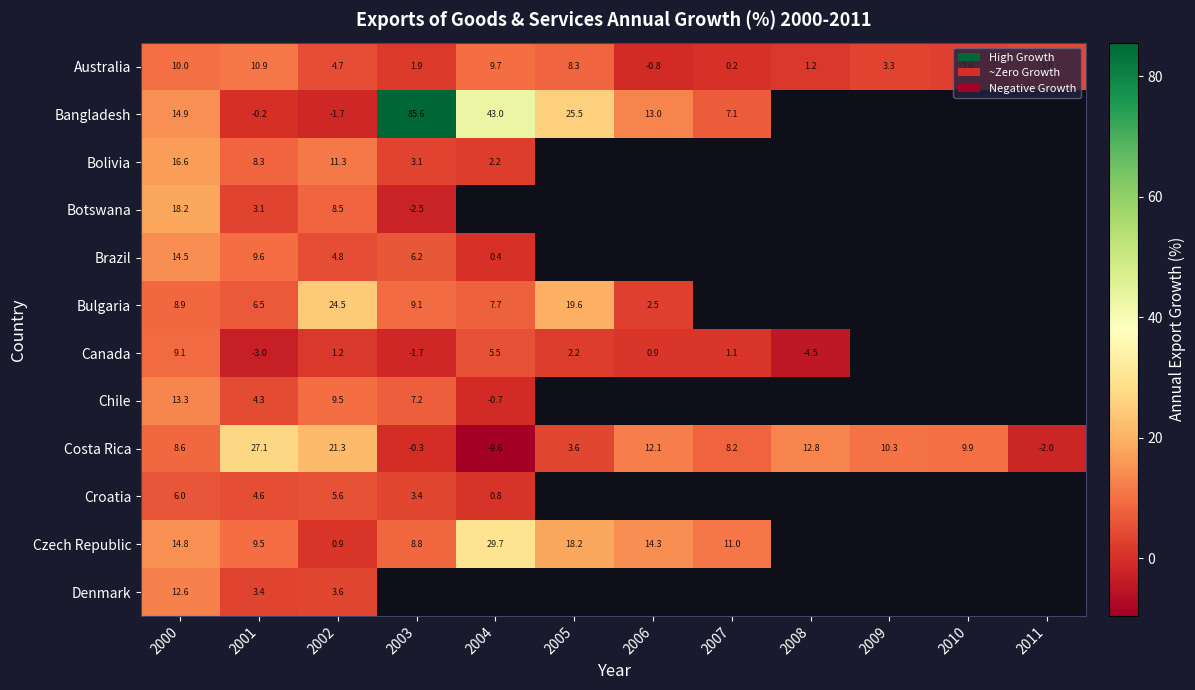

What is the minimum value for Croatia?

0.8